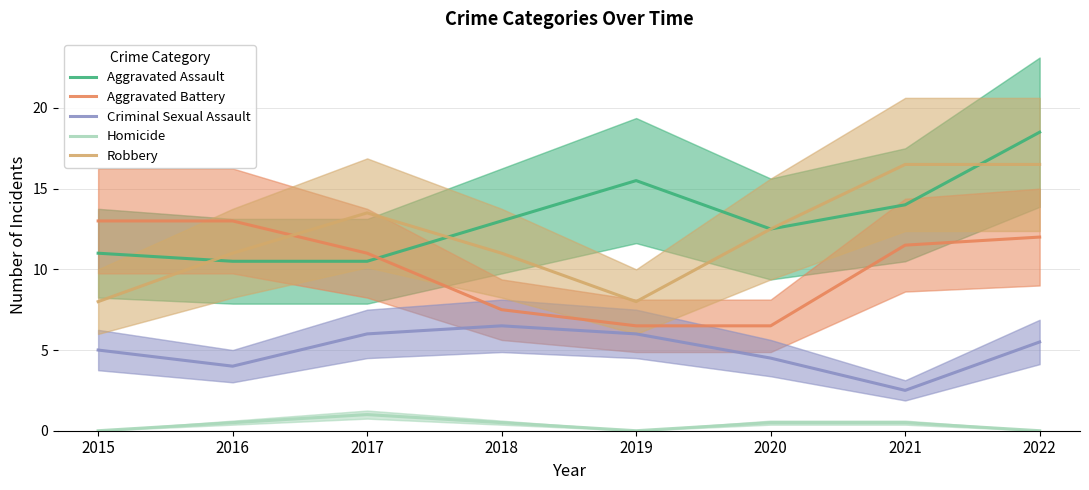

True or false: Criminal Sexual Assault has a value of 7.9 at 2020.

False